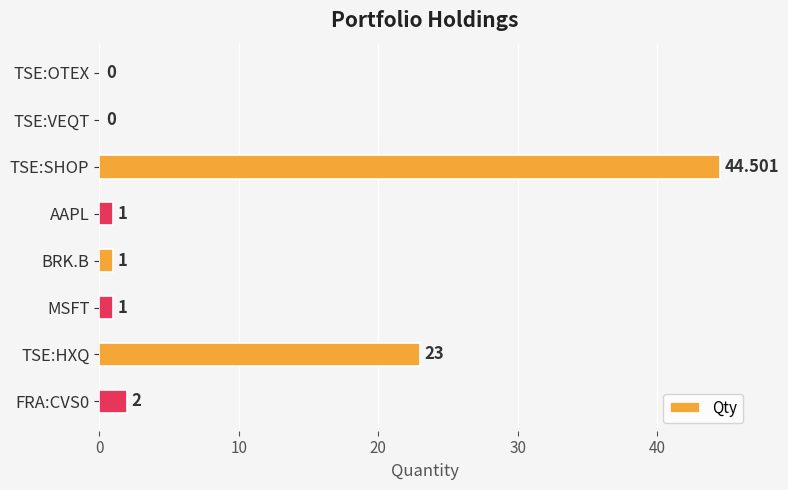

At which category does the chart reach its peak across all series?

TSE:SHOP